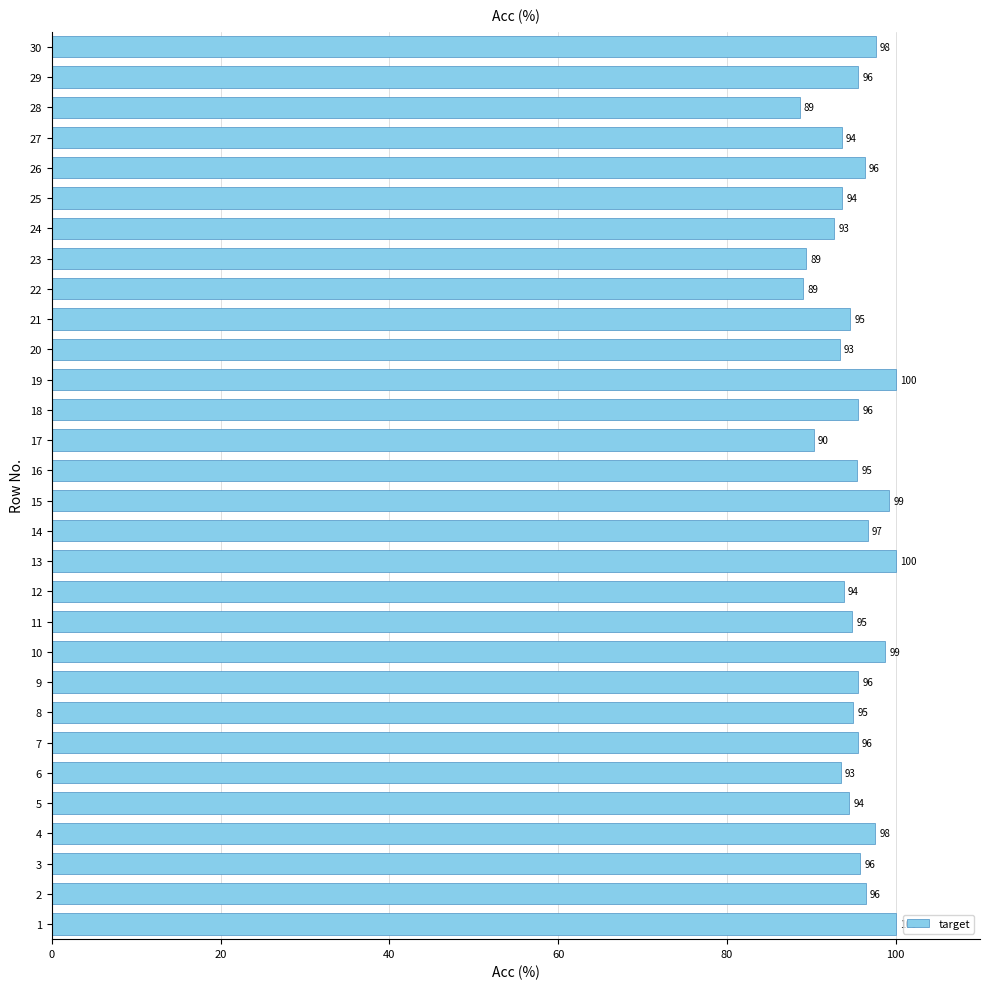

What is the greatest value displayed?

100.0